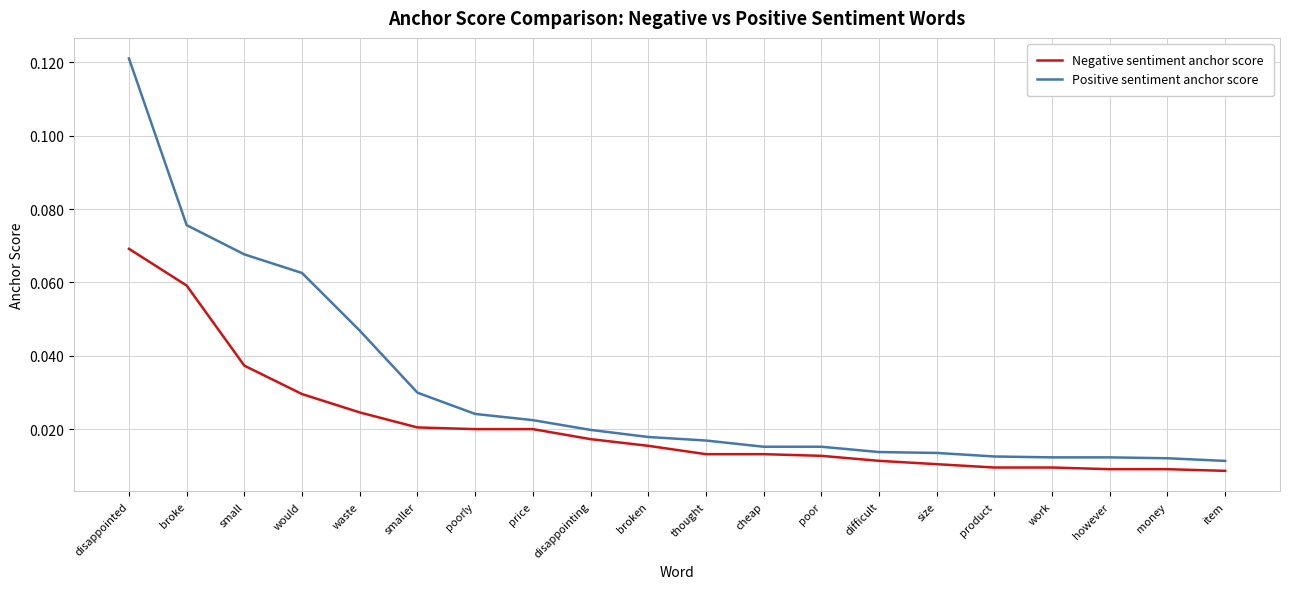

How many Positive sentiment anchor score values are between 0 and 1?

20